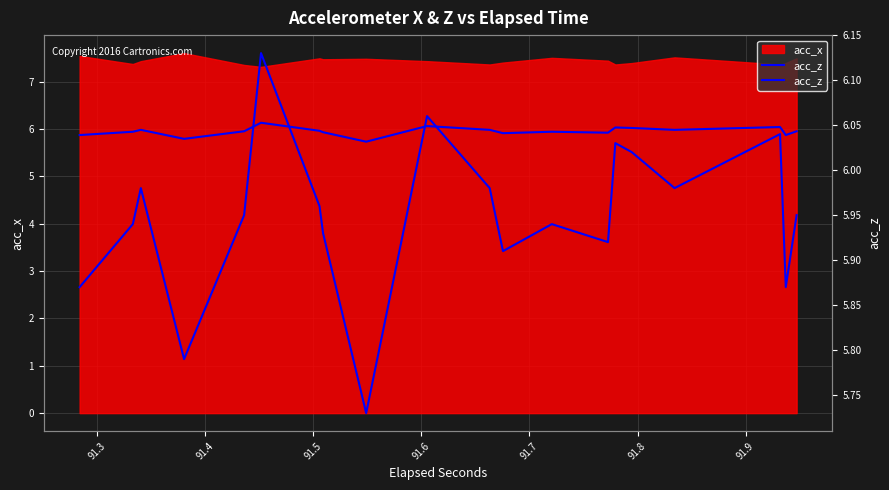

Does the chart display data point markers on the line(s)?

No